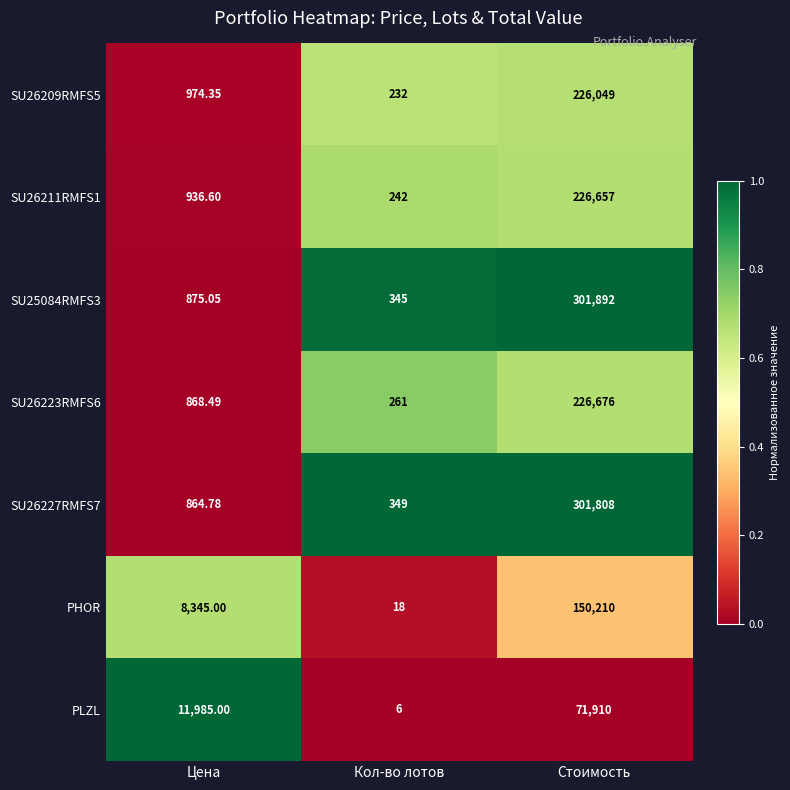

At which category does the chart reach its minimum across all series?

Кол-во лотов